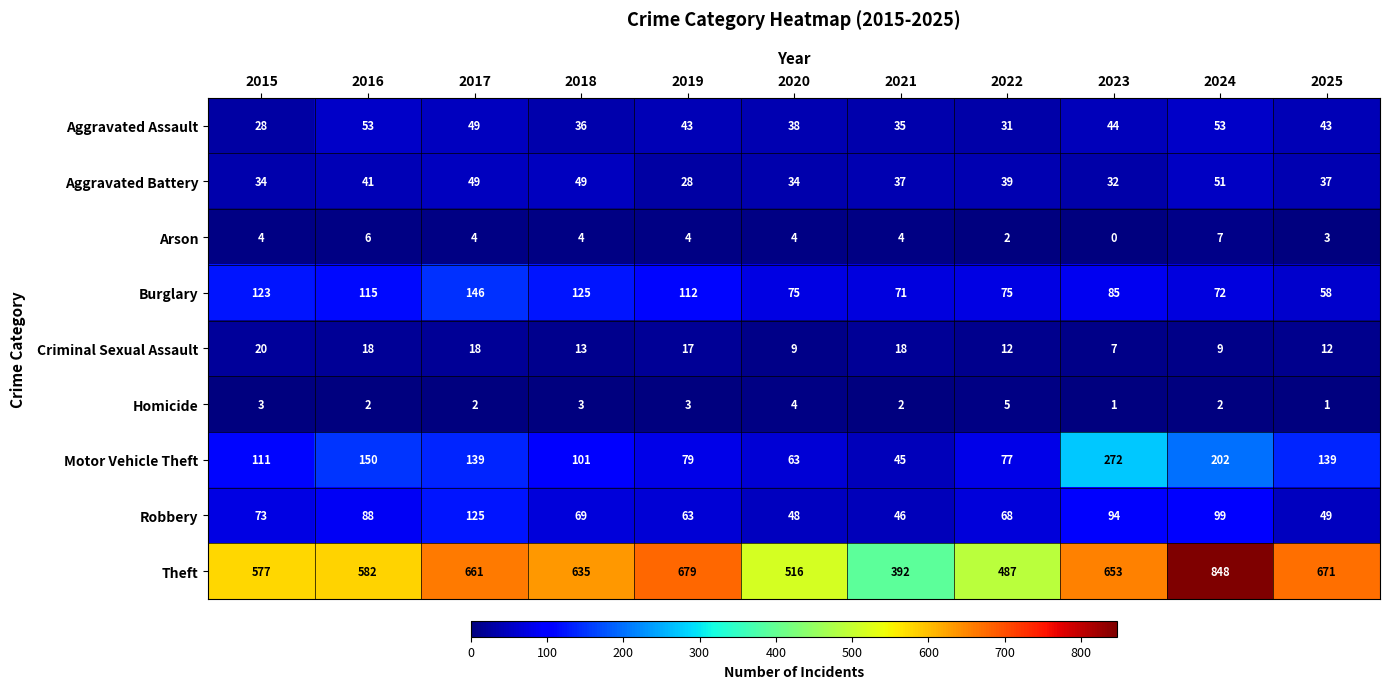

Is it true that Theft equals 392 at 2021?

True